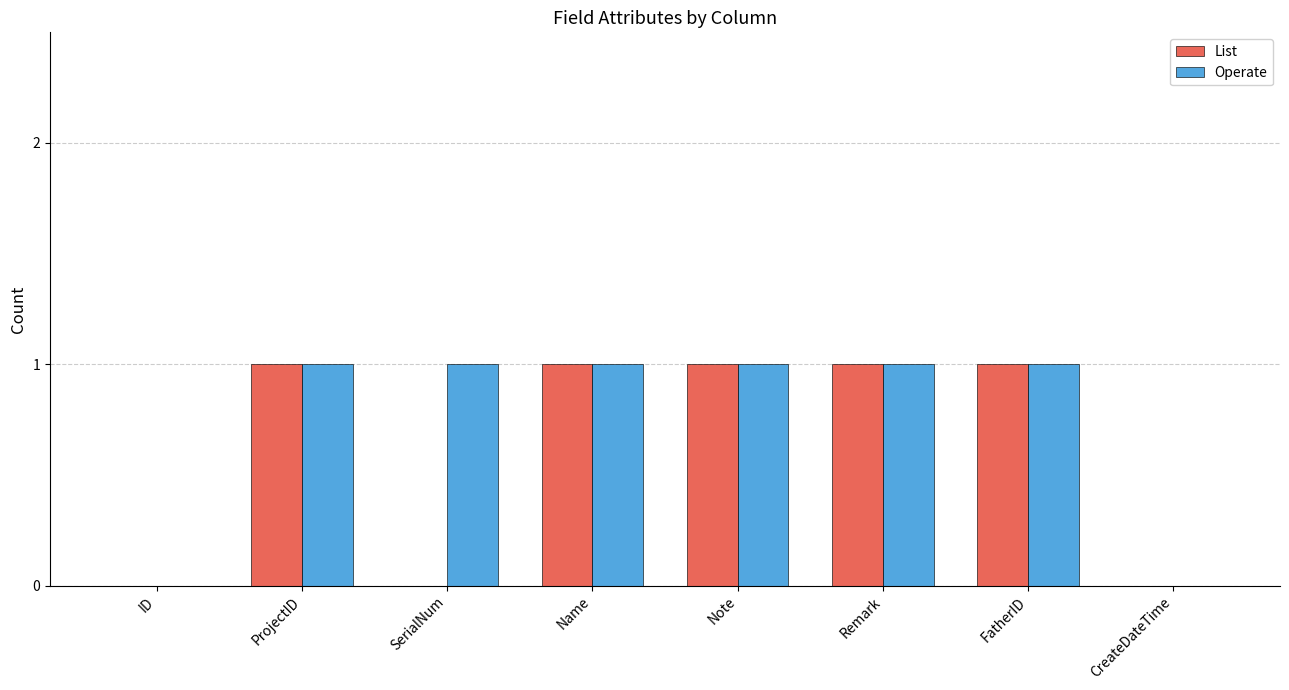

Count the number of categories in the chart.

8